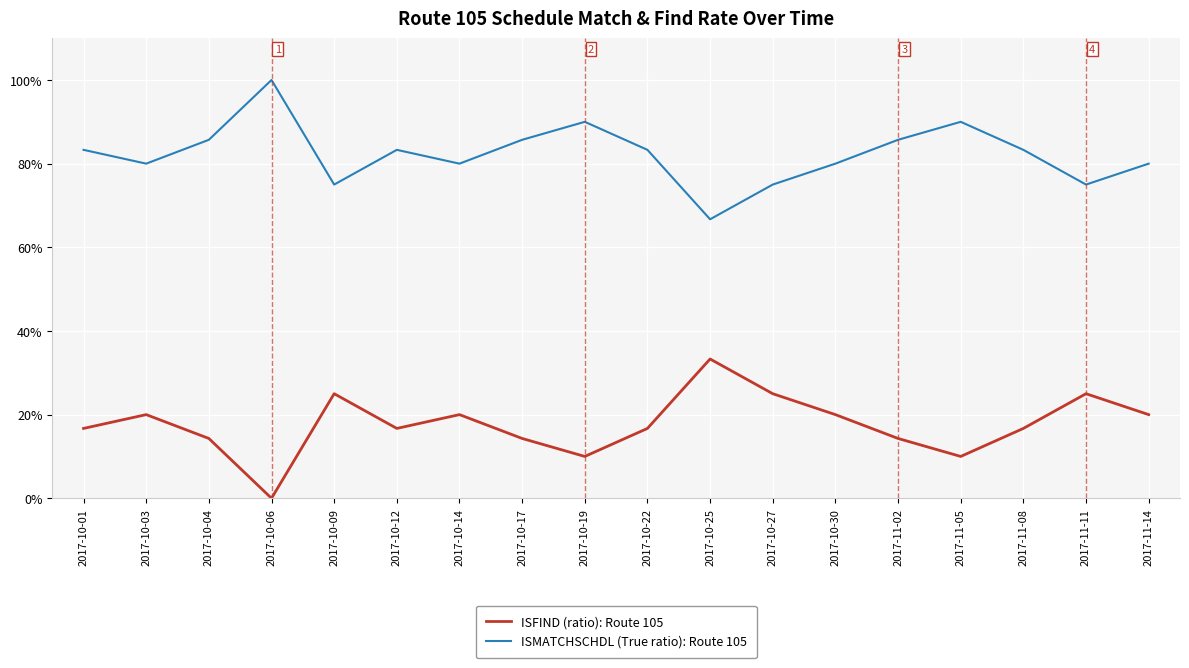

What is the difference between the maximum and minimum values in the ISMATCHSCHDL (True ratio): Route 105 series?

0.3